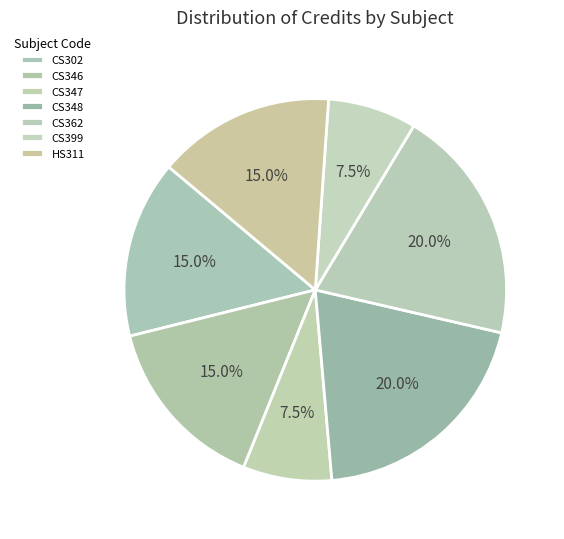

Count the number of slices in the pie.

7